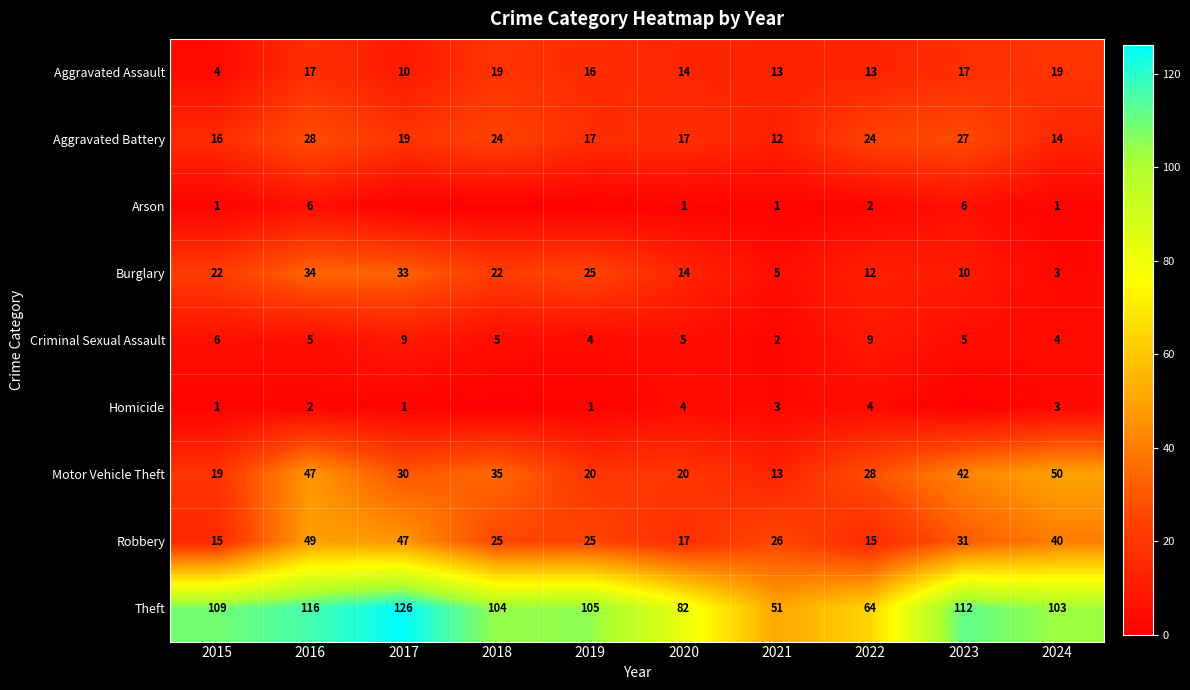

What is the sum of all Burglary values?

180